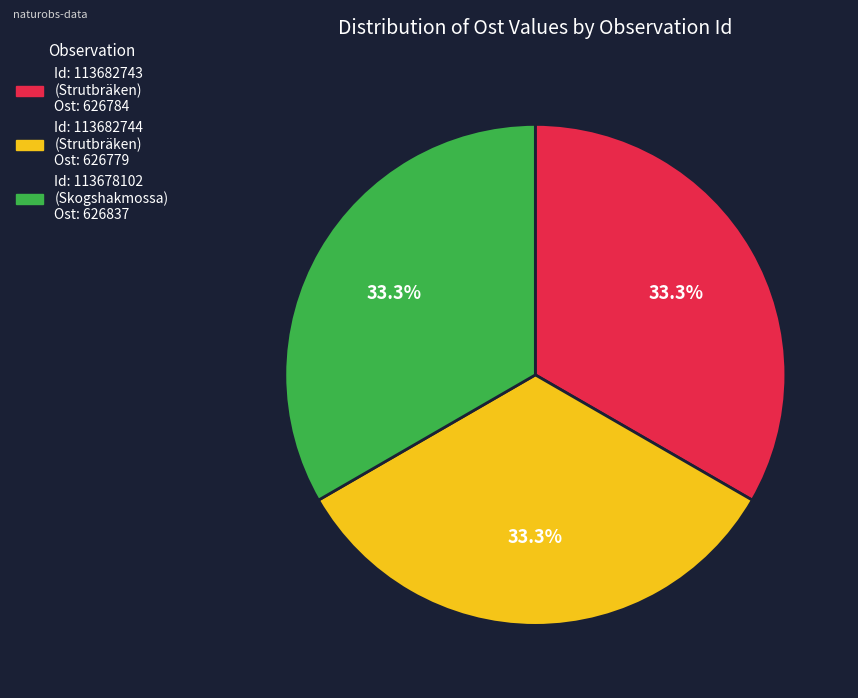

Is there any slice that represents more than half of the pie?

No